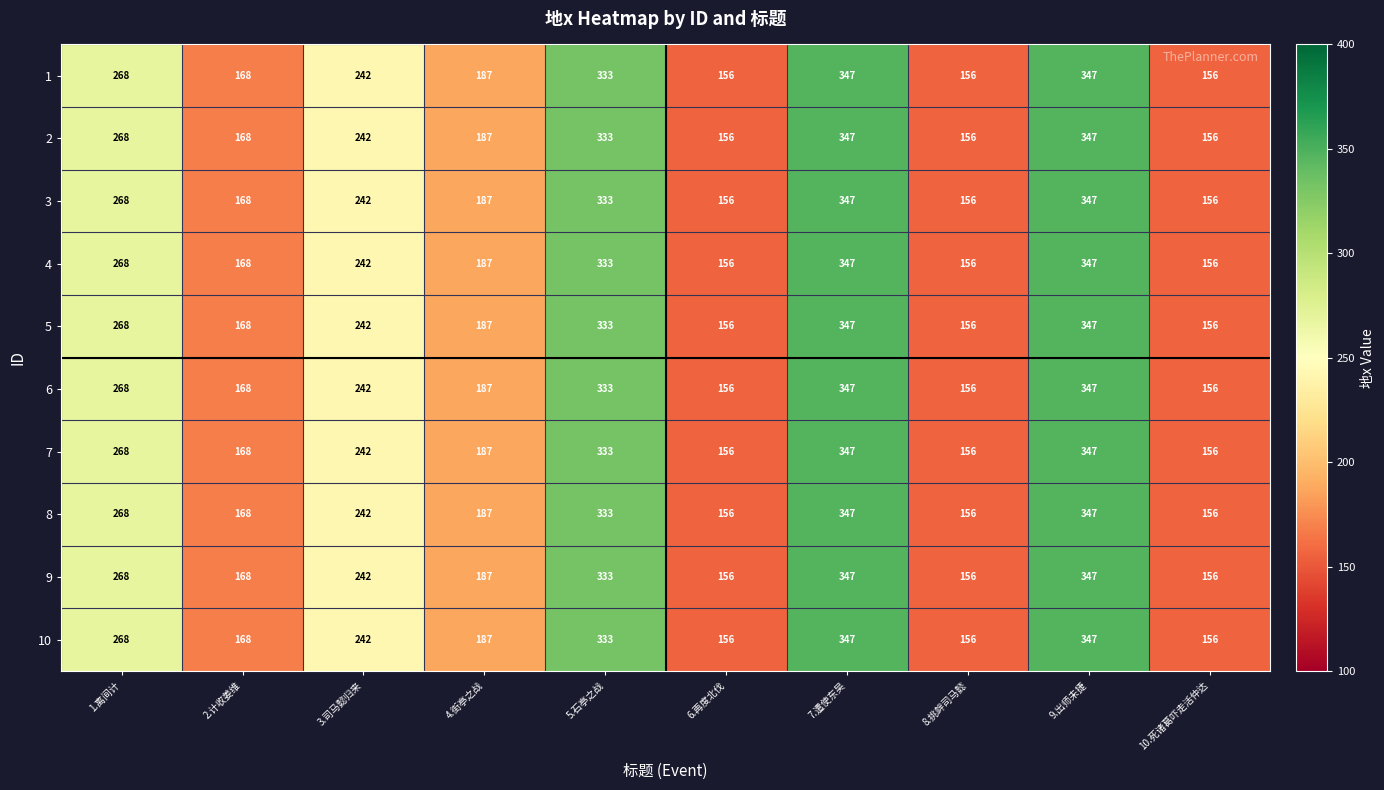

What is the greatest value displayed?

347